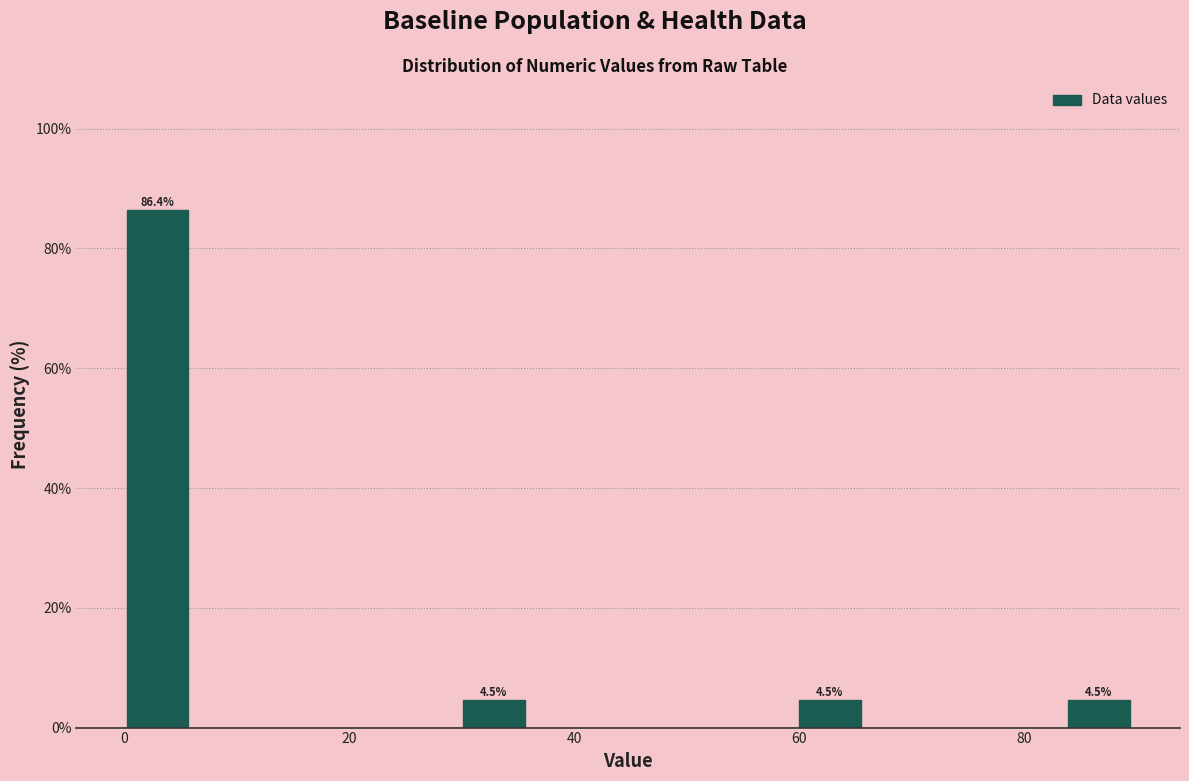

Around what value on the x-axis is the tallest bar? Give the approximate position of its centre, as read against the axis.

2